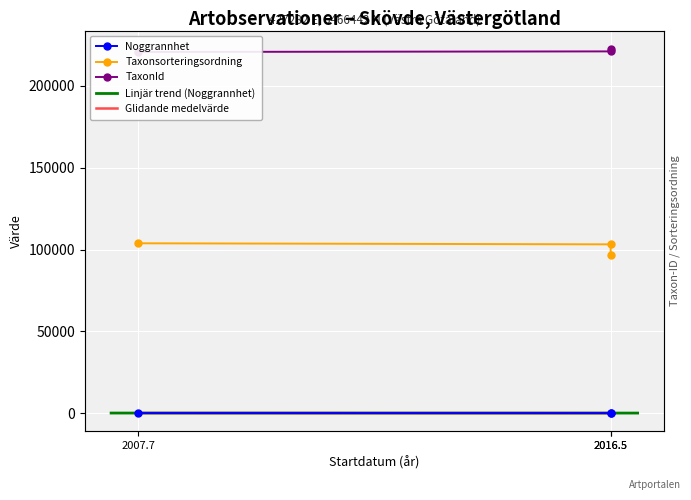

How many lines are shown in the chart?

3